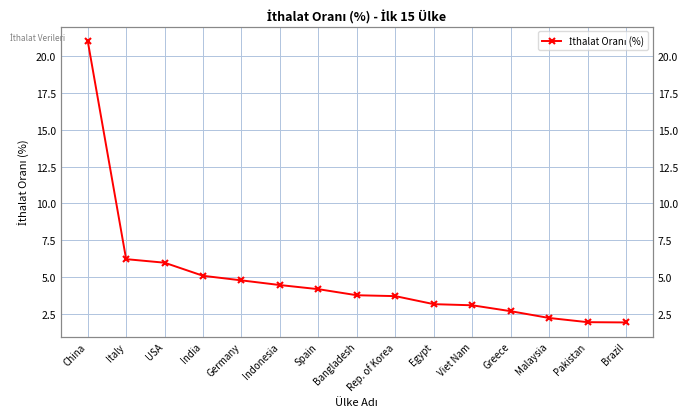

Count the number of categories in the chart.

15